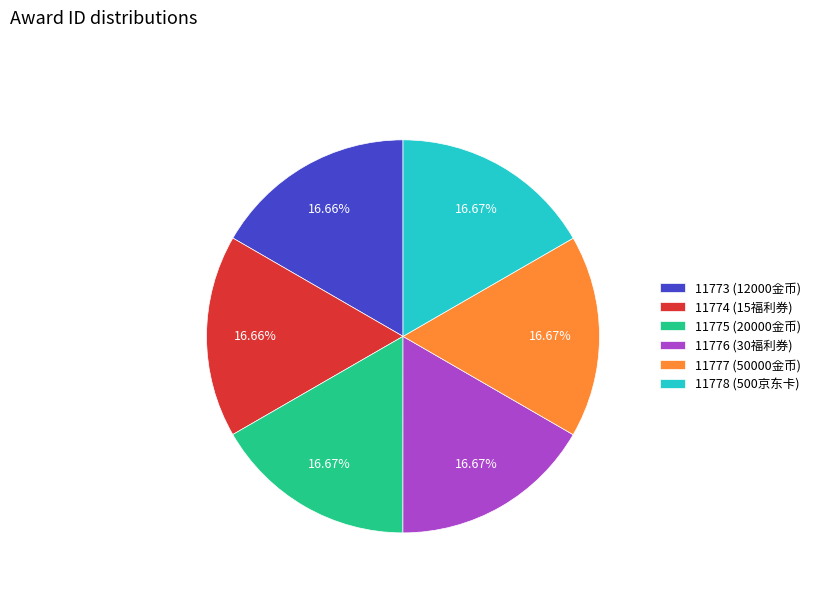

Approximately how many times larger is the value at 11776 (30福利券) compared to 11775 (20000金币)?

1.0